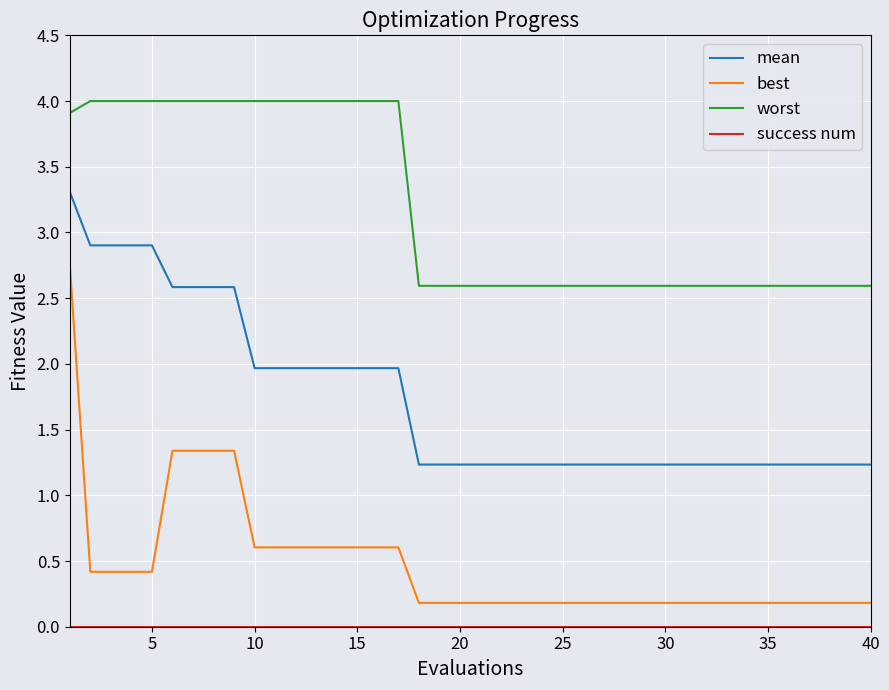

Does the chart display data point markers on the line(s)?

No